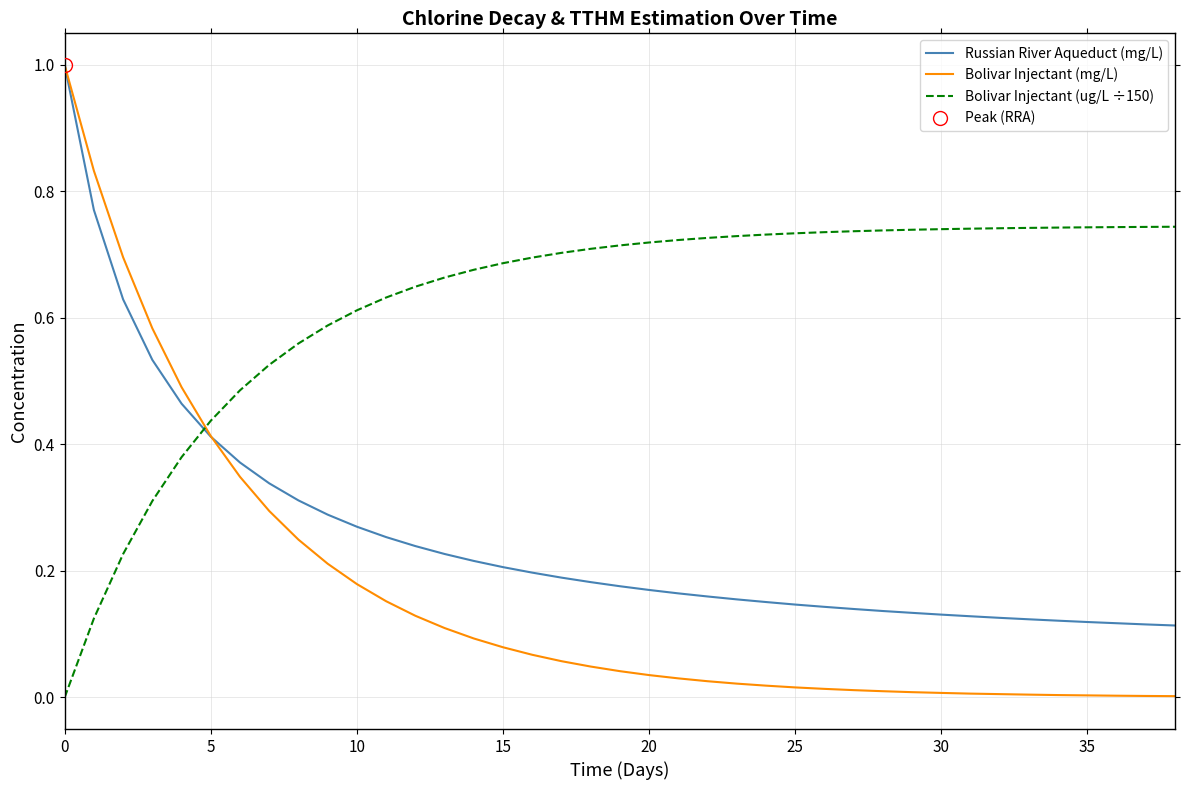

The Bolivar Injectant (mg/L) series shows 0.1 at 20. True or false?

False